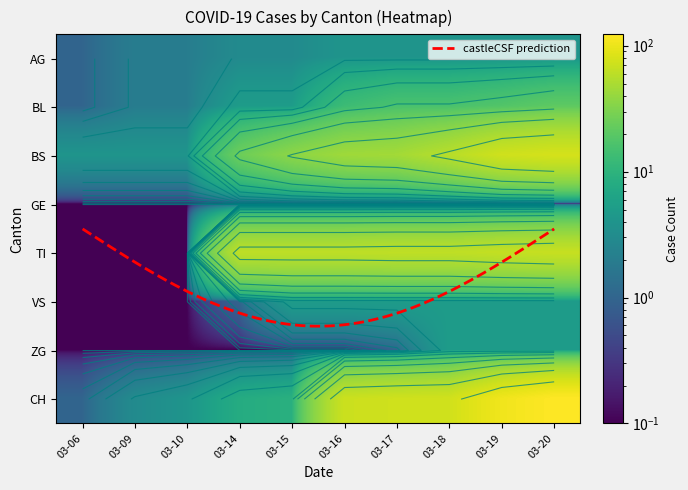

What is the maximum value shown in the chart?

123.0